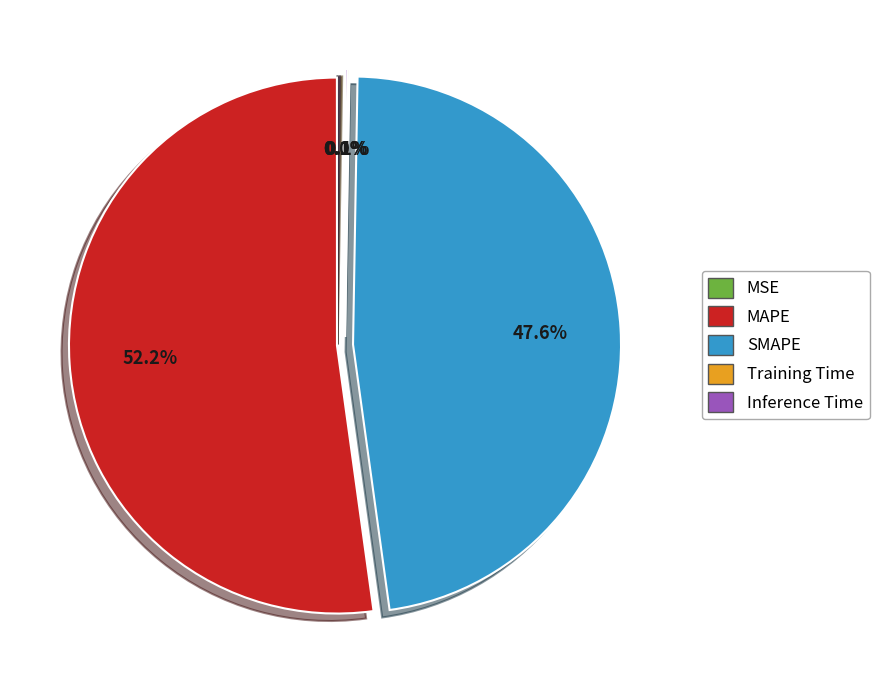

What is the ratio of the value at SMAPE to the value at MAPE?

0.9